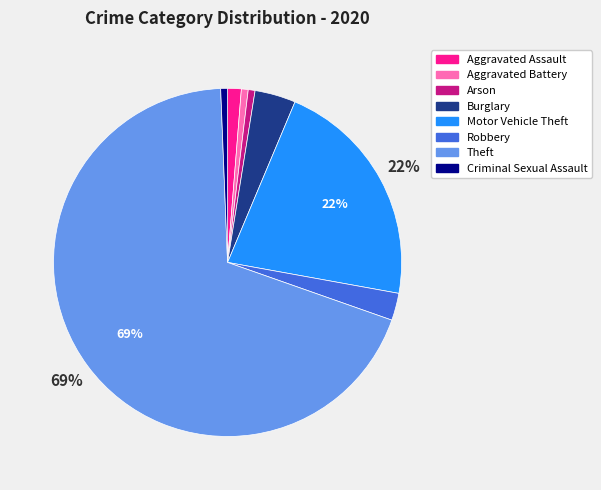

To the nearest percent, what portion does Aggravated Battery represent?

1%